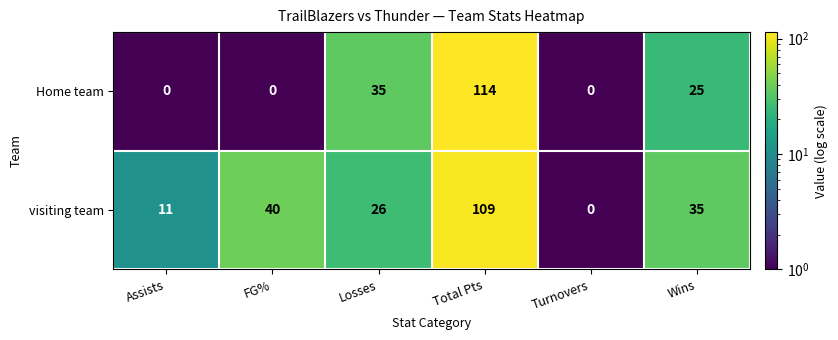

The Home team series shows -51 at Assists. True or false?

False